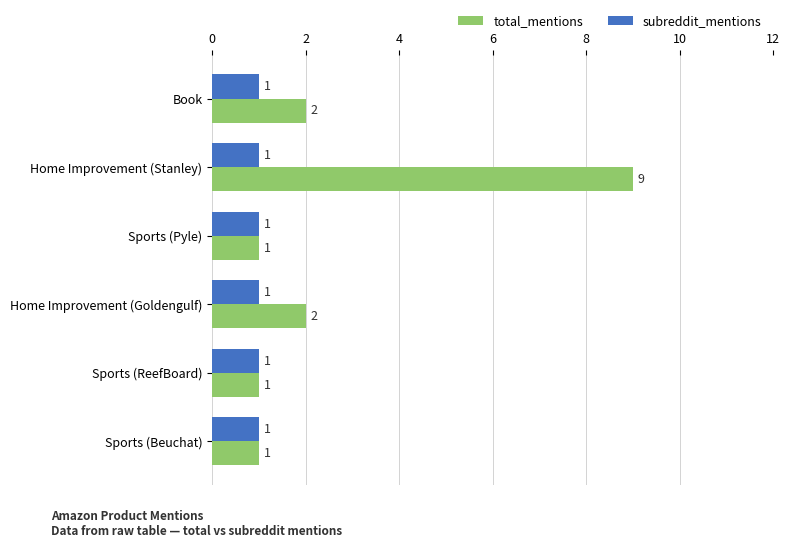

True or false: total_mentions has a value of 3 at Home Improvement (Goldengulf).

False